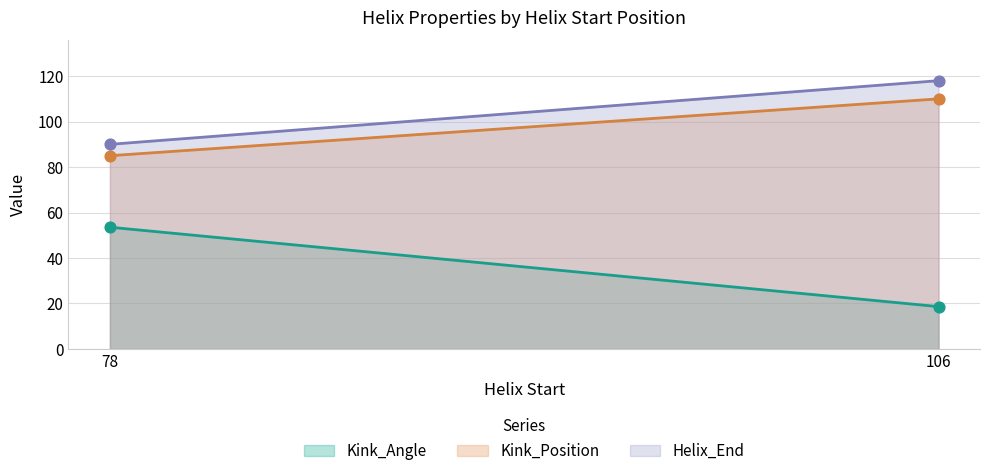

What is the total value across all series at 78?

228.6